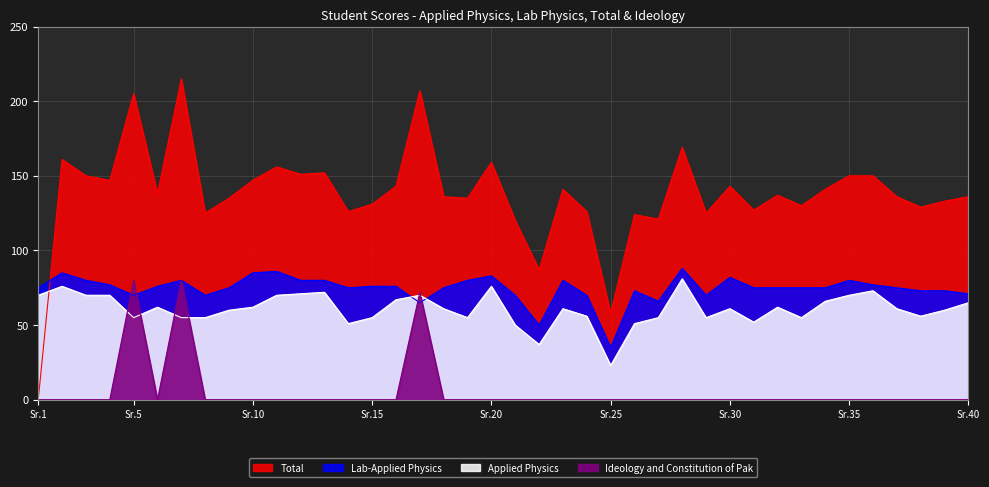

Which series has the largest total across all categories?

Total